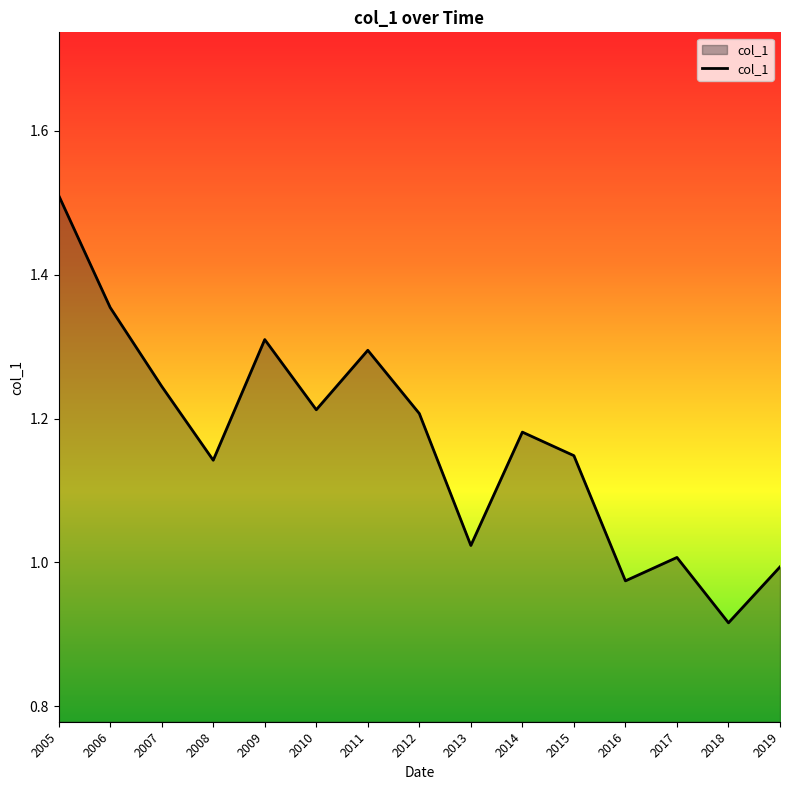

True or false: the data shows 0.8 at 2006.

False